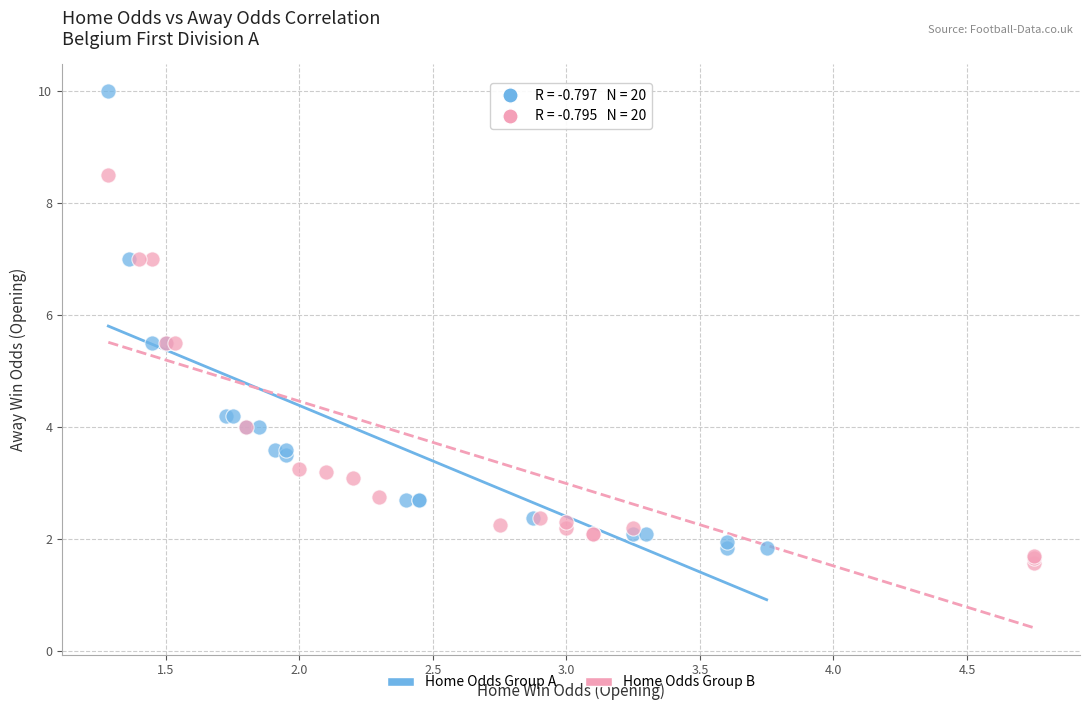

Which series has the largest Y range (max minus min)?

Home Odds Group A